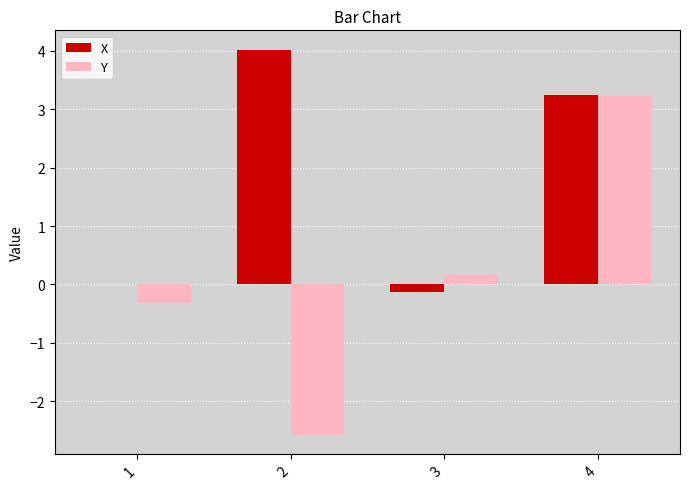

Which label corresponds to the largest value in the chart?

2